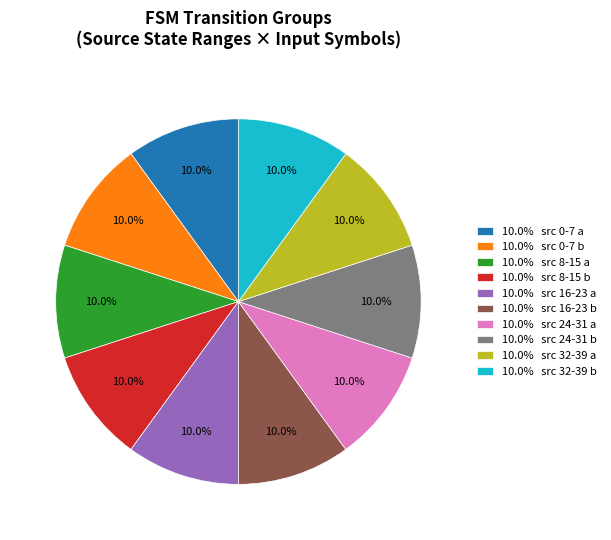

What is the ratio of the value at 10.0% src 0-7 a to the value at 10.0% src 32-39 a?

1.0